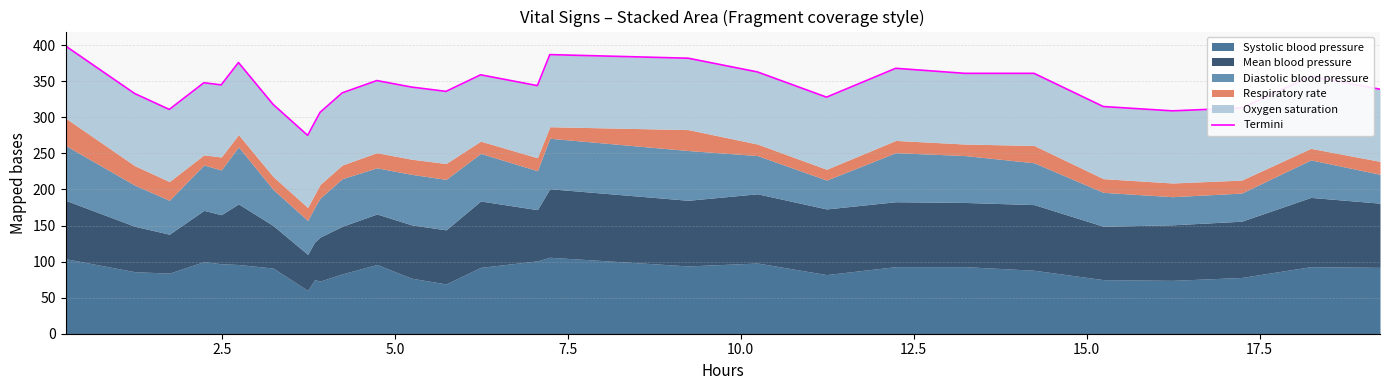

What is the maximum value shown in the chart?

399